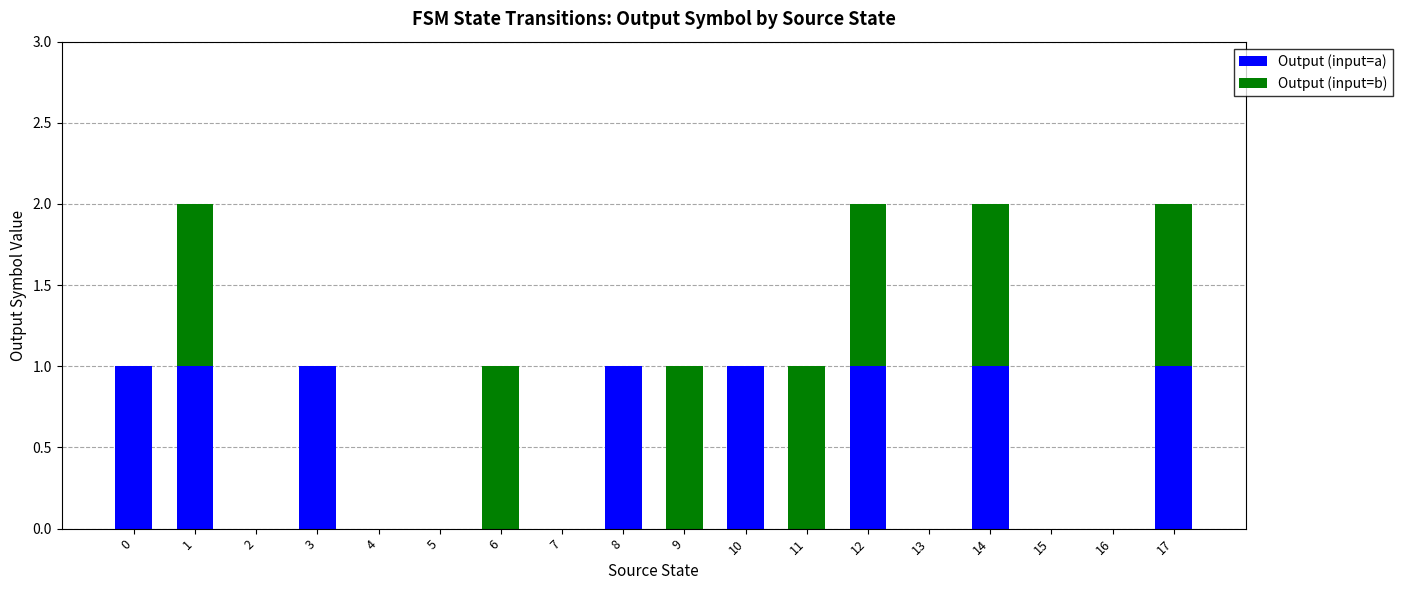

The Output (input=a) series shows 1 at 12. True or false?

True